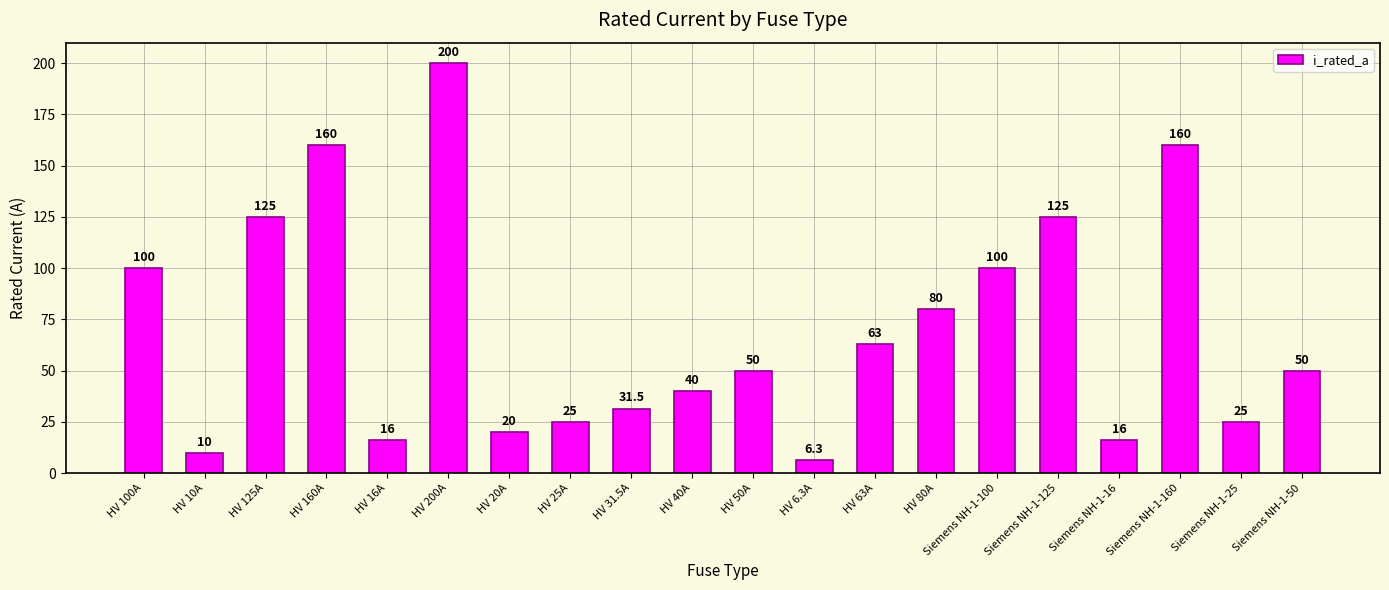

Count the number of categories in the chart.

20